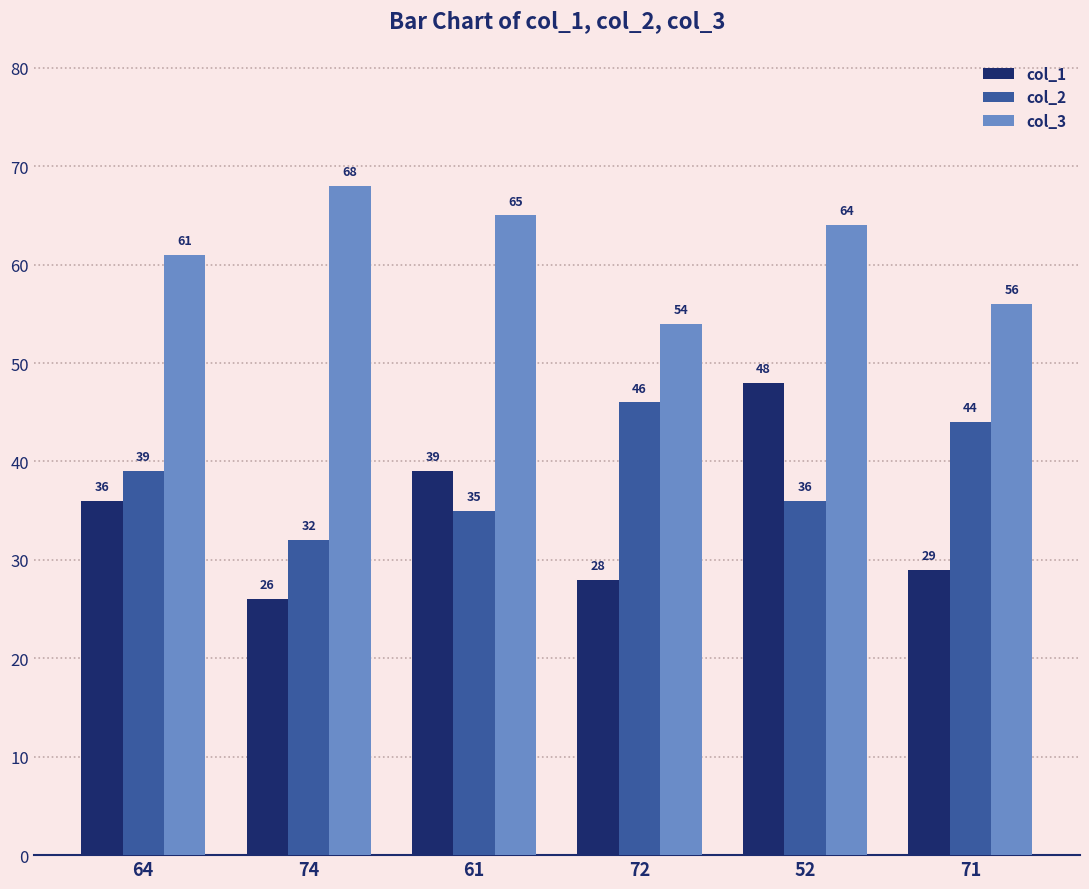

What are all the series names shown in the legend?

col_1, col_2, col_3